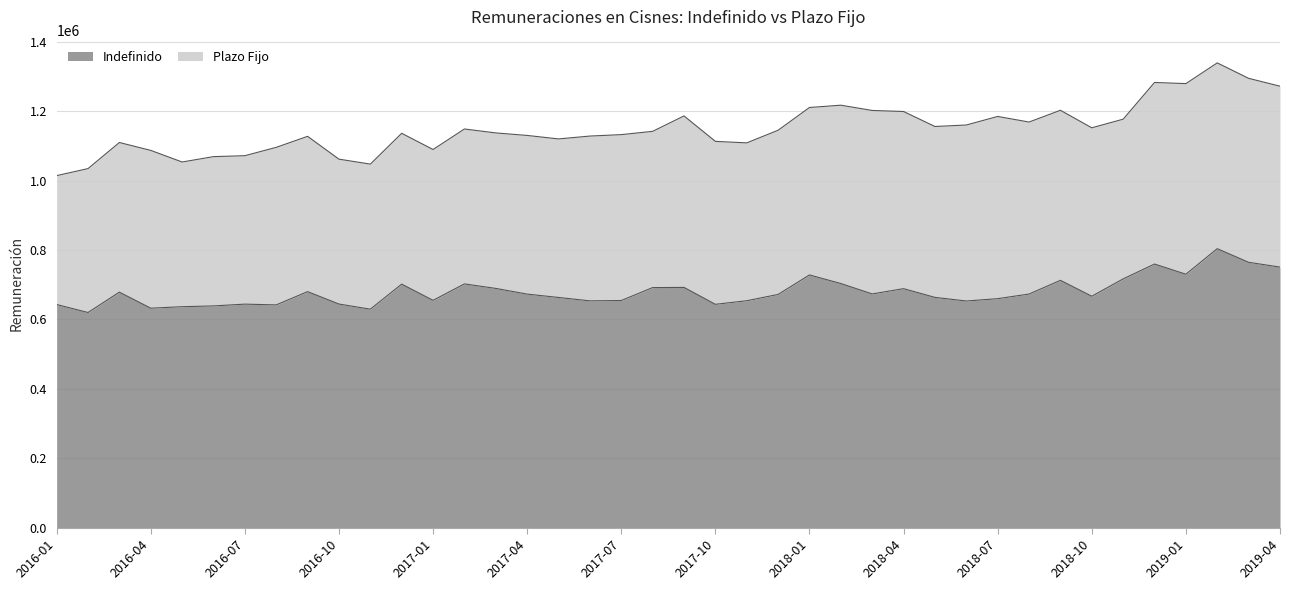

What is the sum of all values?

27176725